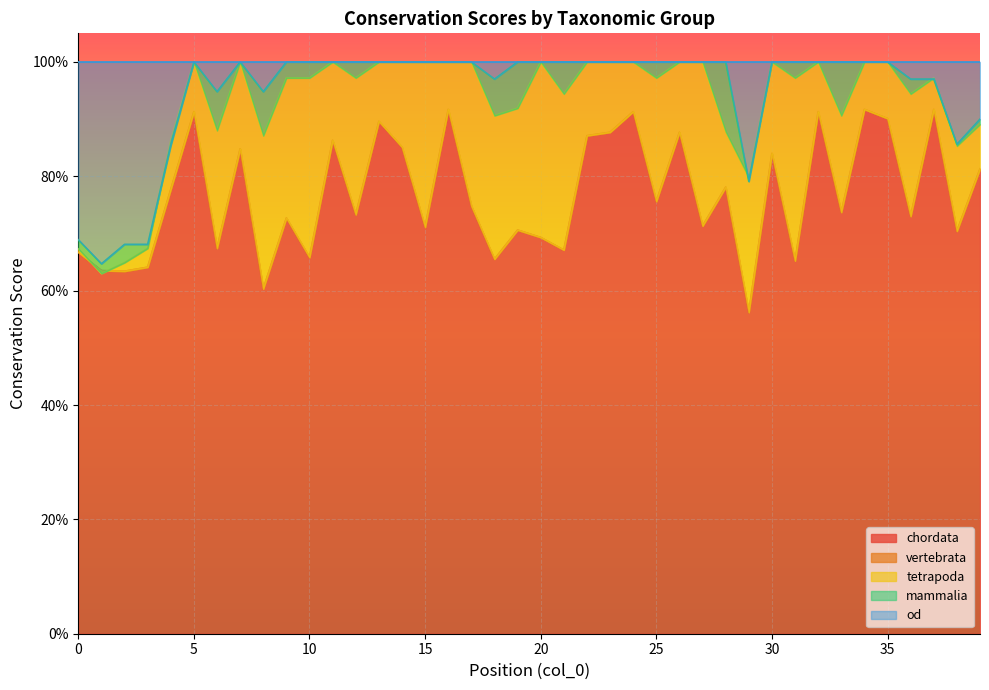

Where is the first local minimum for tetrapoda?

1